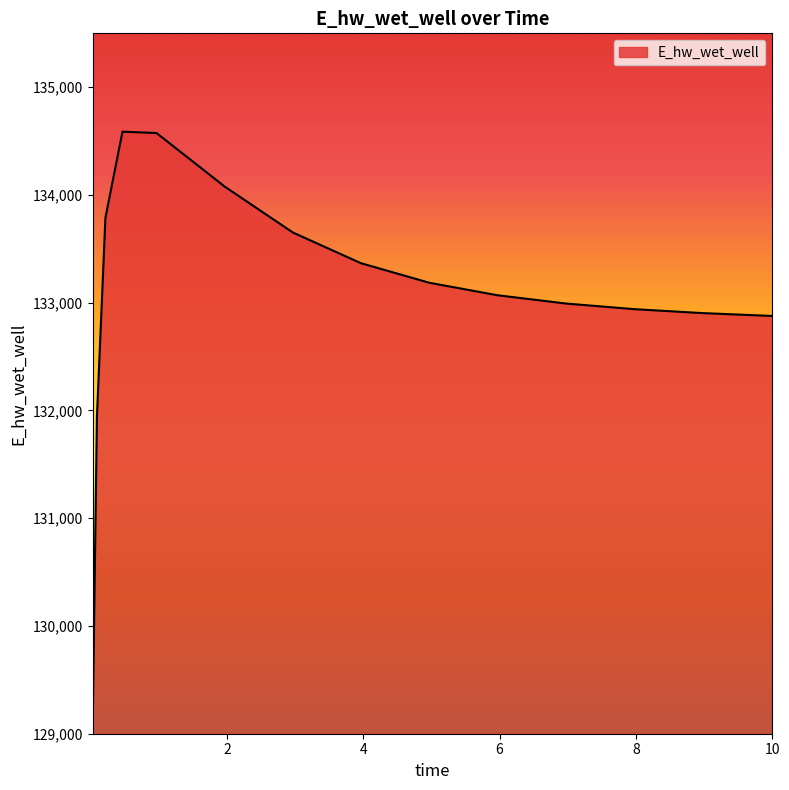

What is the smallest value displayed?

129055.3